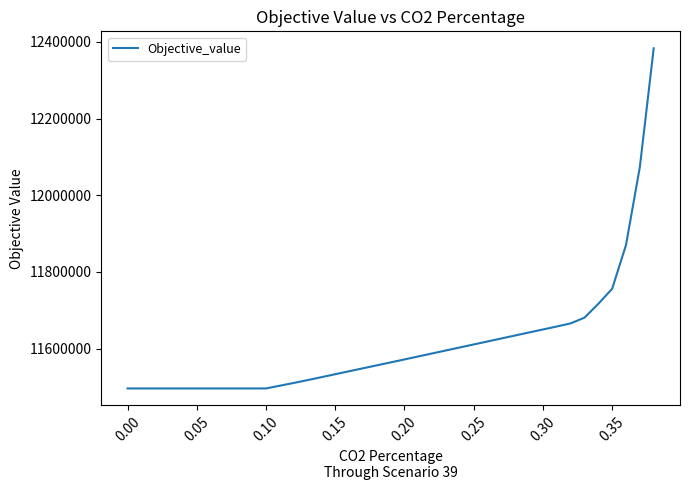

What is the maximum value shown in the chart?

12382991.3